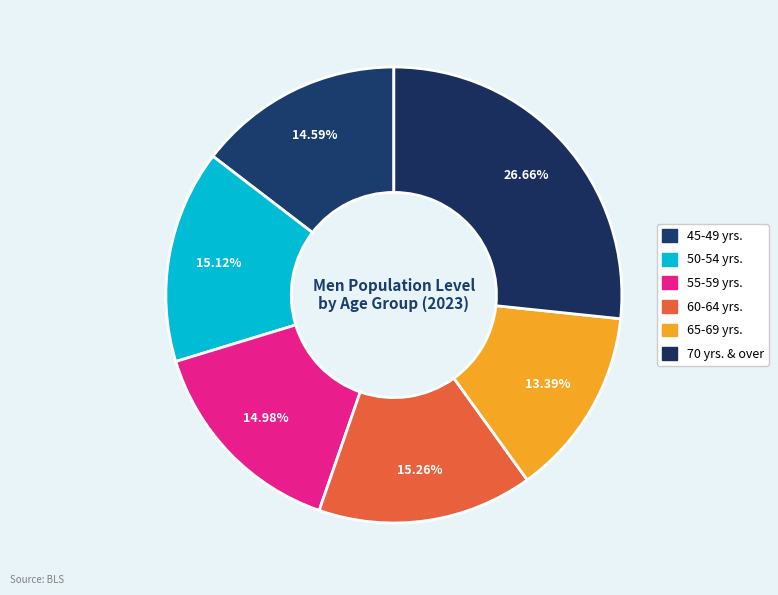

To the nearest percent, what portion does 50-54 yrs. represent?

15%